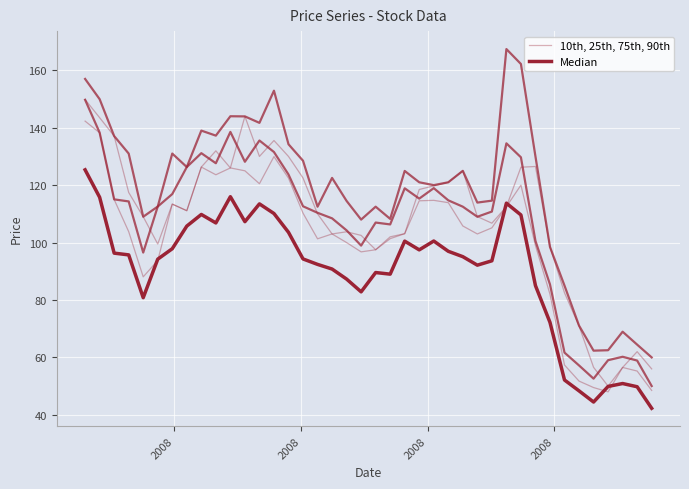

Is this an area chart (filled region under the line)?

No